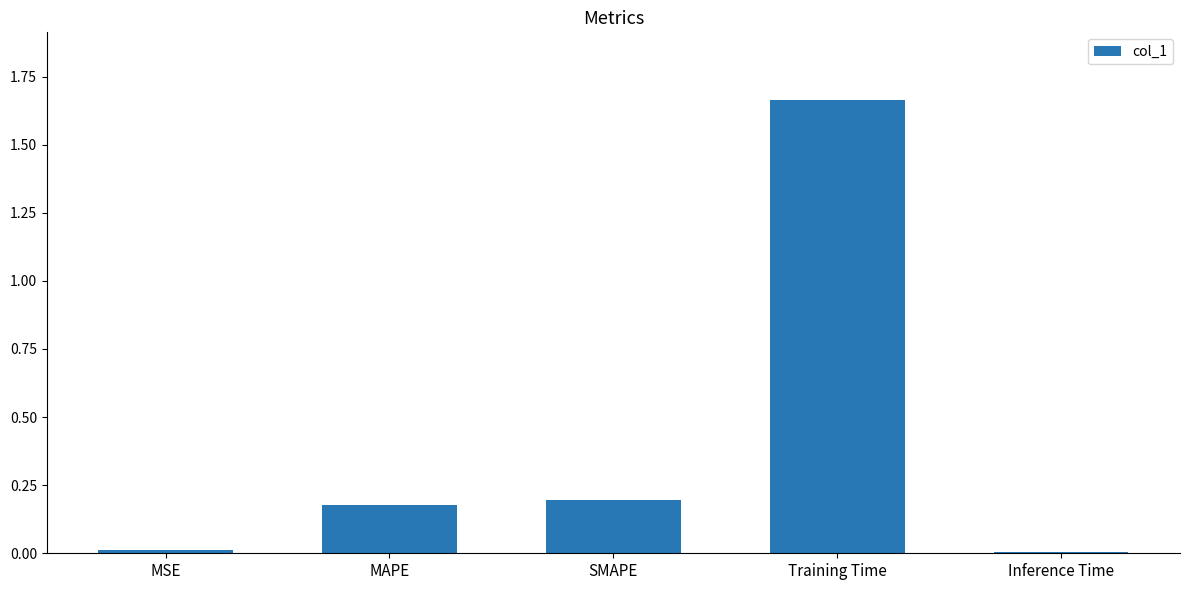

Which category has the highest value across all series?

Training Time